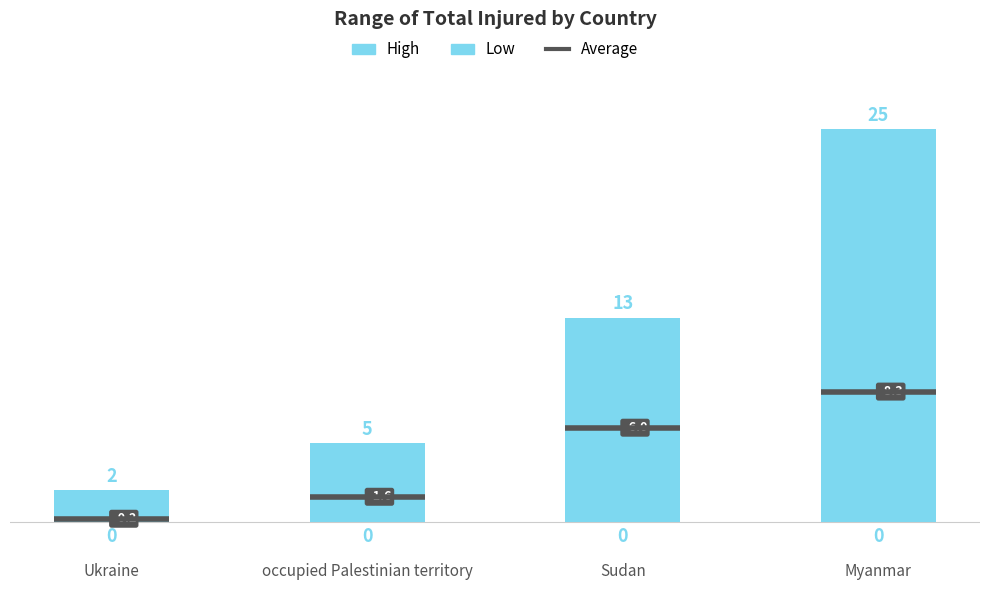

How many bars are there in total?

4